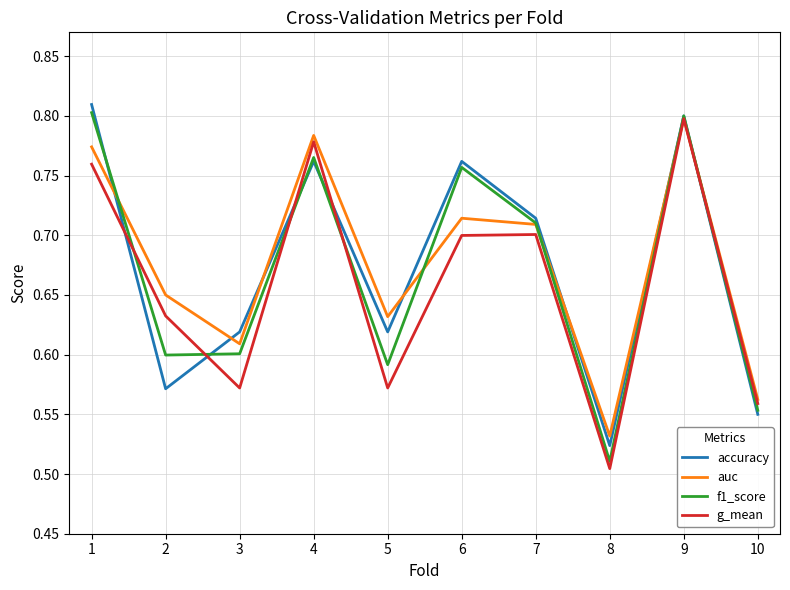

List the series in order of their overall mean, lowest first.

g_mean, f1_score, accuracy, auc